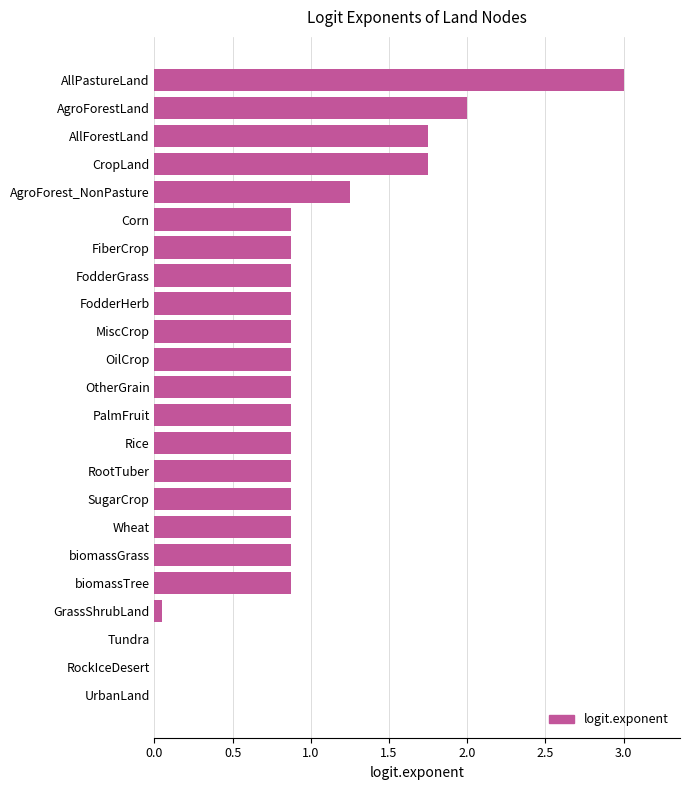

Which category has the highest value across all series?

AllPastureLand